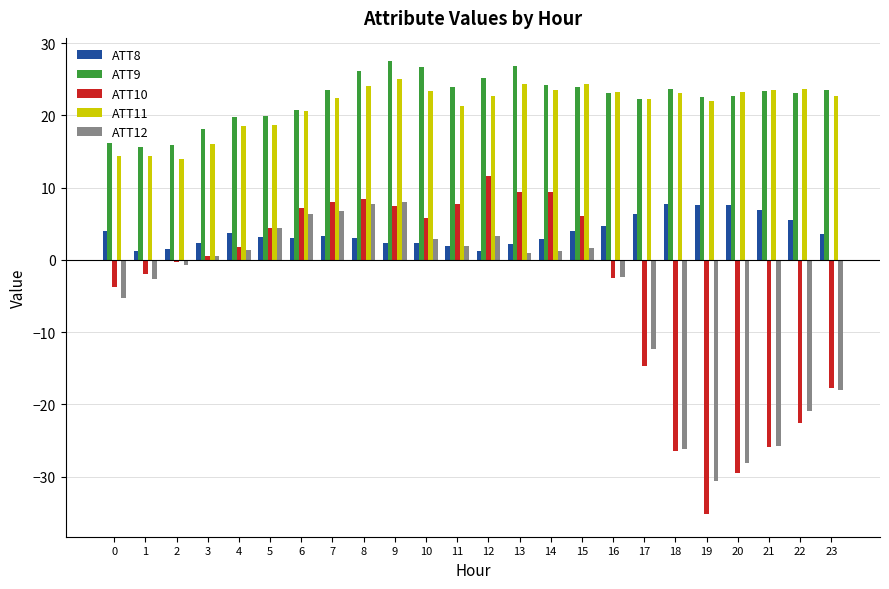

True or false: ATT8 has a value of 0.9 at 23.

False